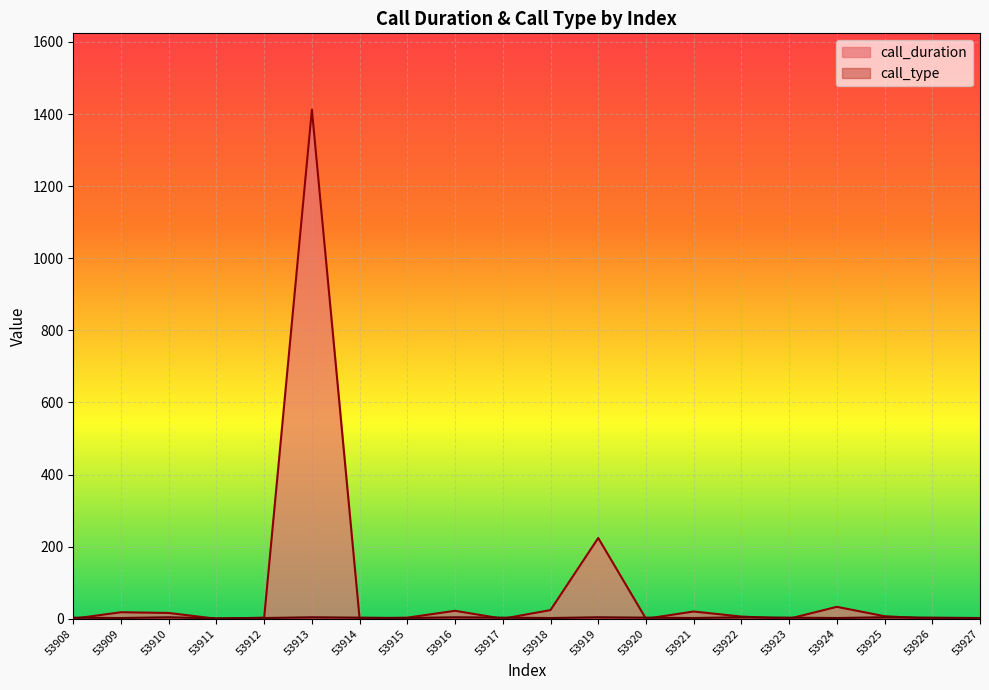

What is the spread (max minus min) of values at 53913?

1408